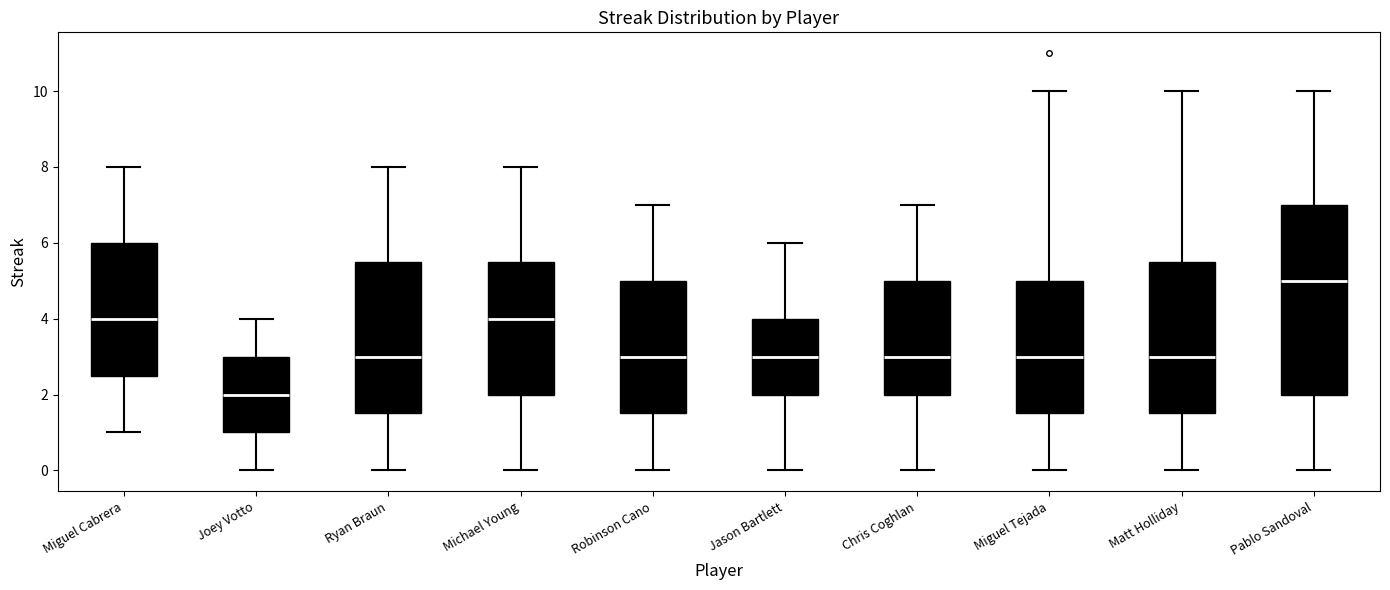

Where does the lower whisker of the box for Miguel Cabrera end on the y-axis? The values are not printed on the chart, so give them approximately, as read against the axis.

1.0